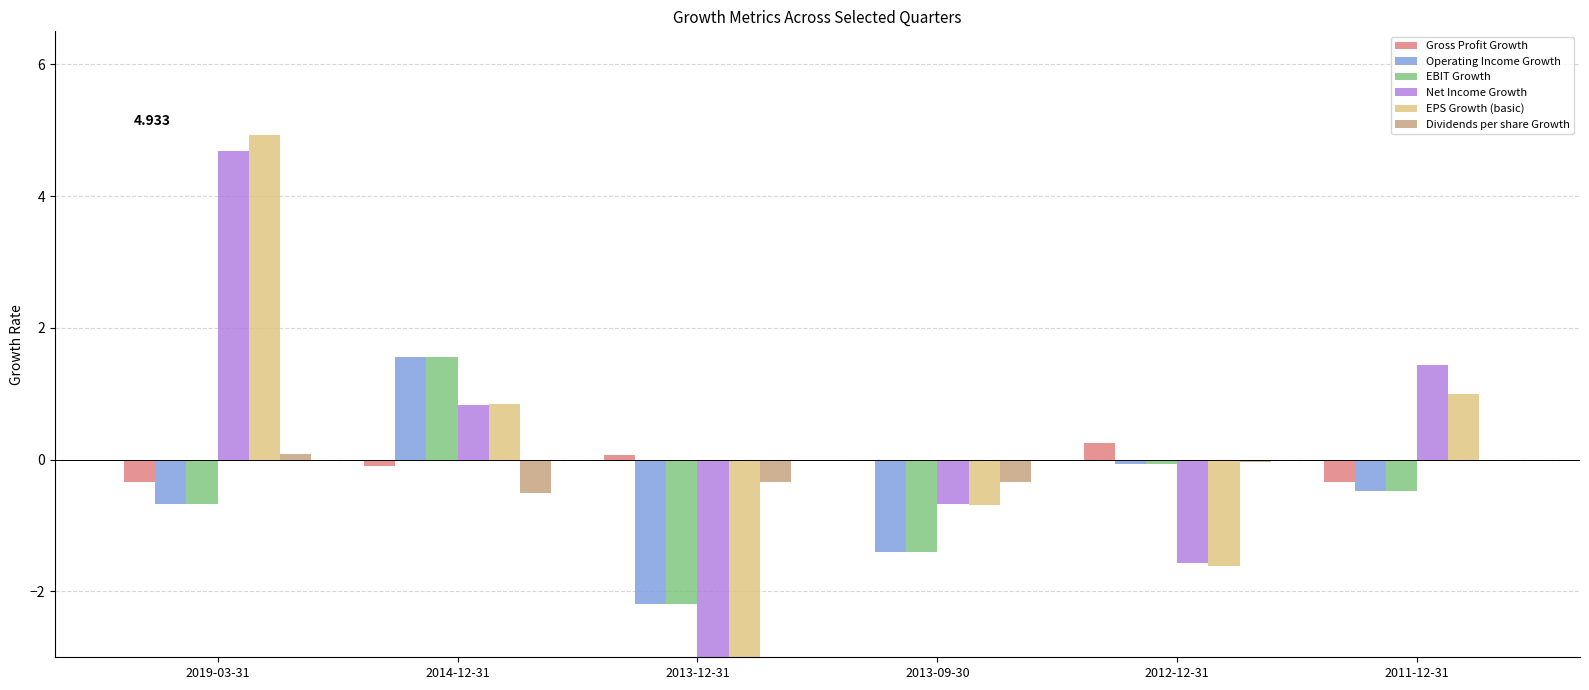

What is the sum of the Operating Income Growth values at 2013-12-31 and 2013-09-30?

-3.6